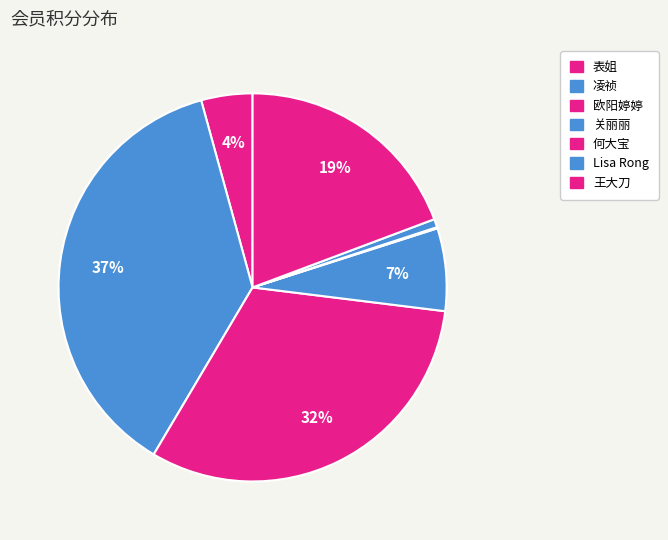

True or false: 表姐 accounts for 18% of the total.

False